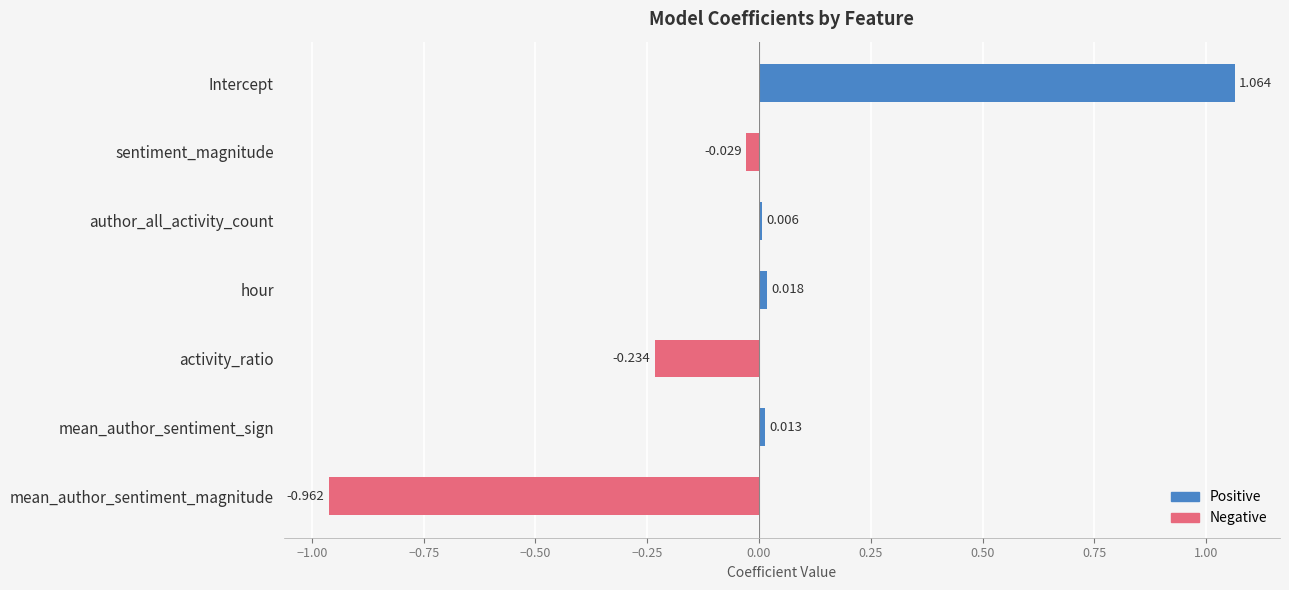

At which label is the value closest to 0?

author_all_activity_count